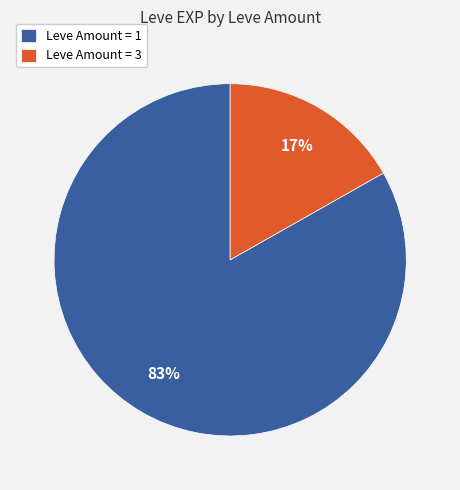

Do Leve Amount = 1 and Leve Amount = 3 together represent more than half of the pie?

Yes